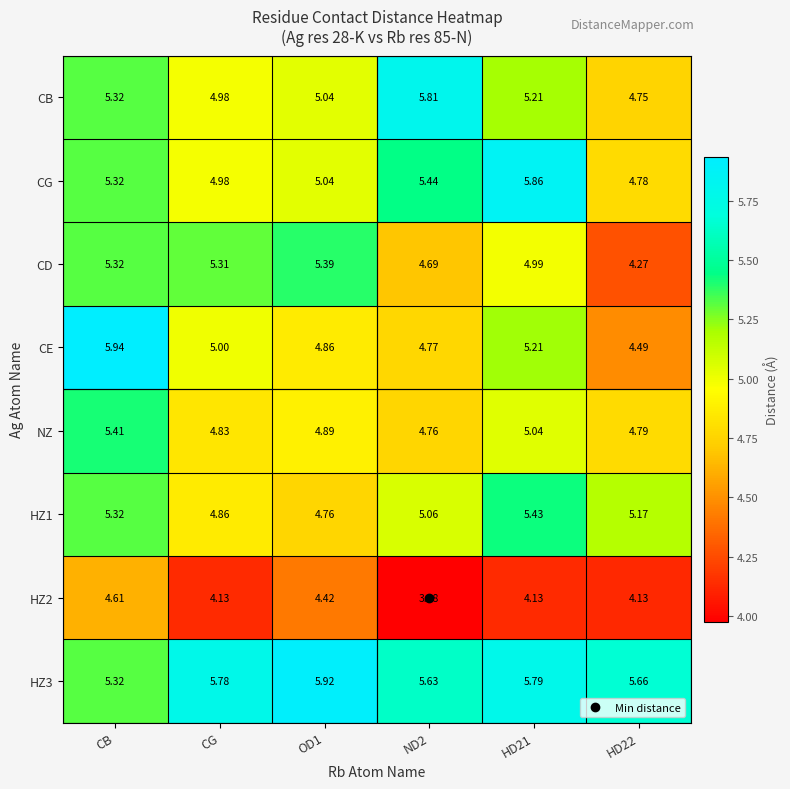

Between CB and ND2, which series saw the biggest shift?

CE